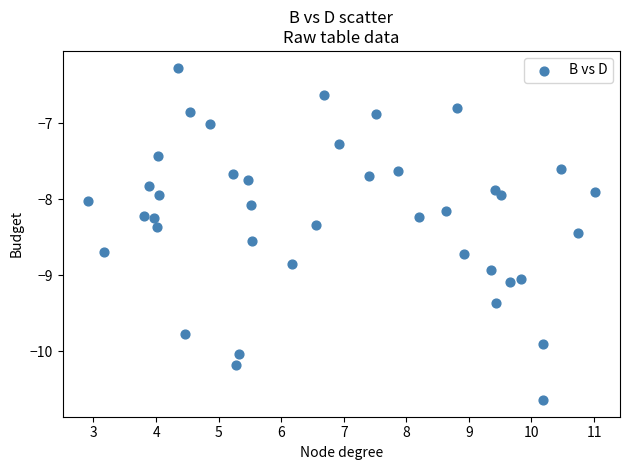

What is the range of X values (max minus min)?

8.1